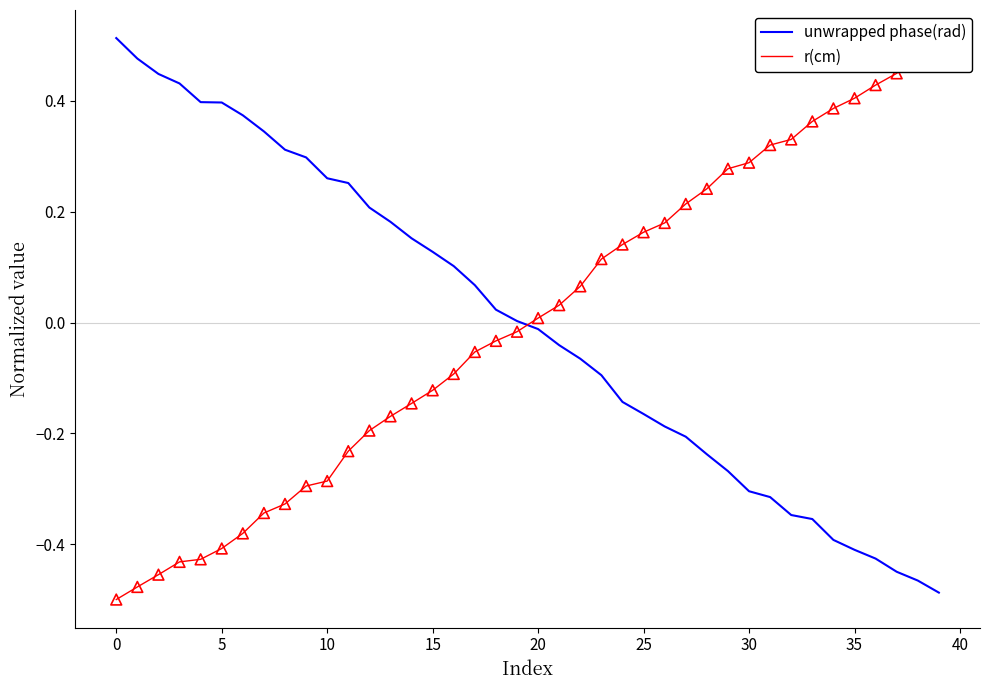

Which series reaches the maximum Y coordinate?

unwrapped phase(rad)